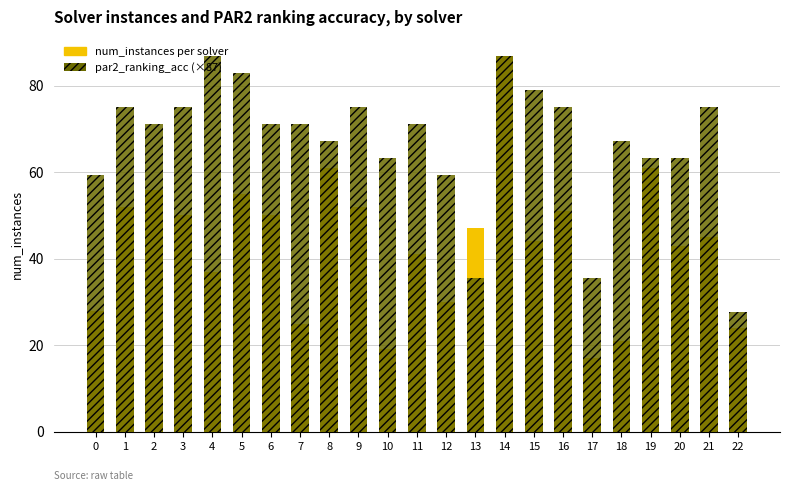

What is the value of the par2_ranking_acc (scaled) bar at the 15th from the left?

87.0